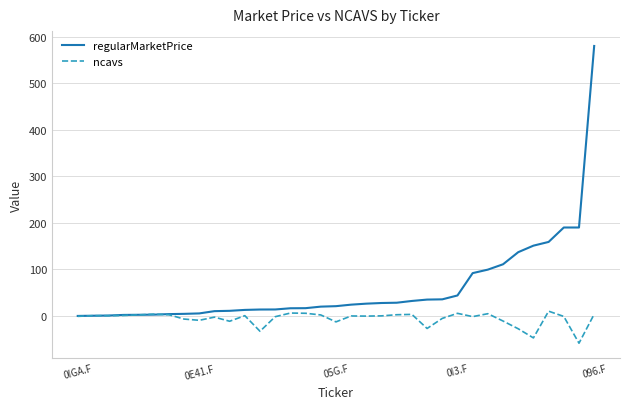

Rank the series by their average value, from lowest to highest.

ncavs, regularMarketPrice